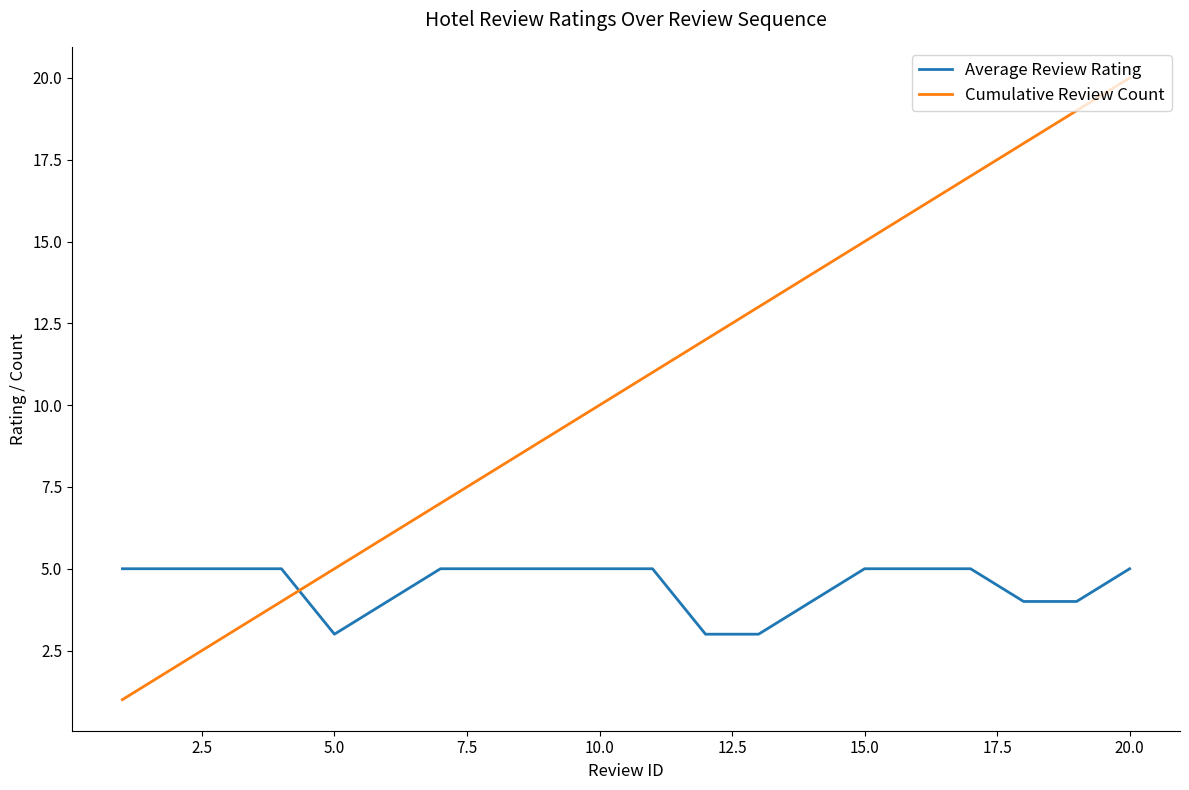

Does the chart have visible grid lines?

No